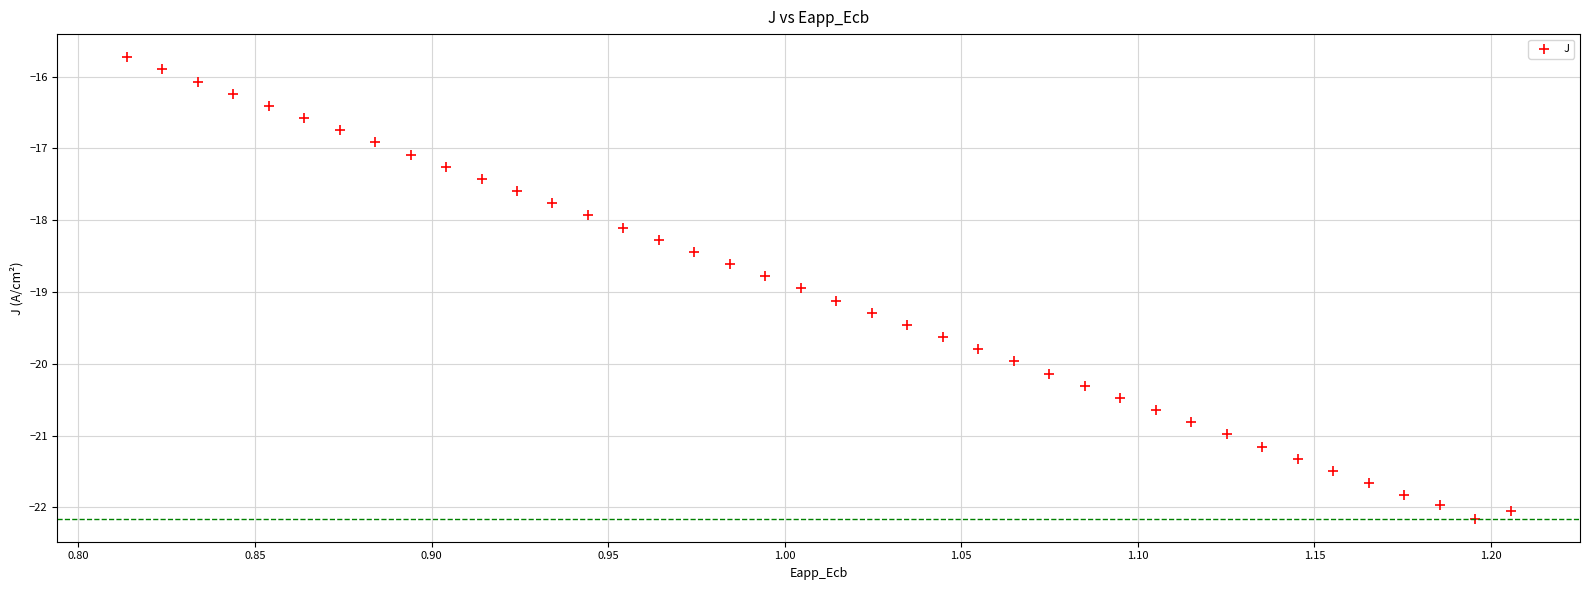

What is the range of Y values (max minus min)?

6.4